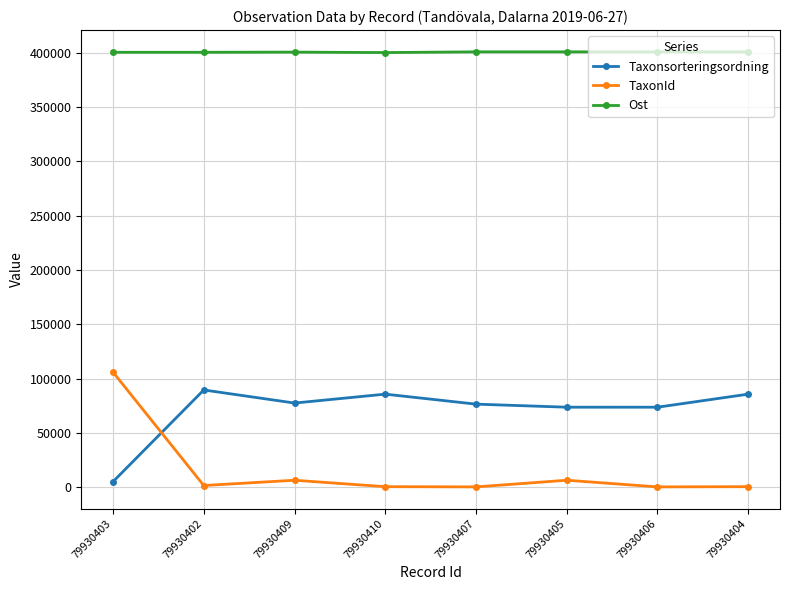

Which series has the largest total across all categories?

Ost